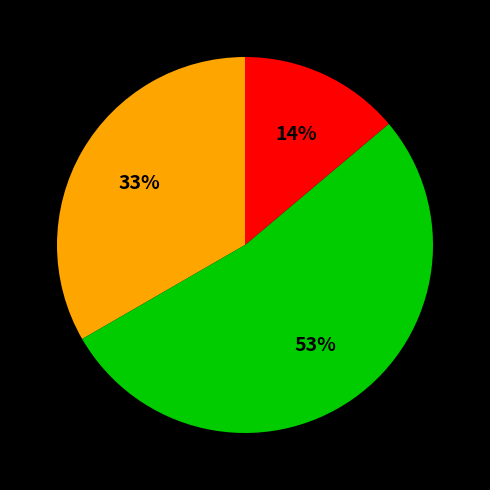

Is there a majority slice in this chart?

Yes